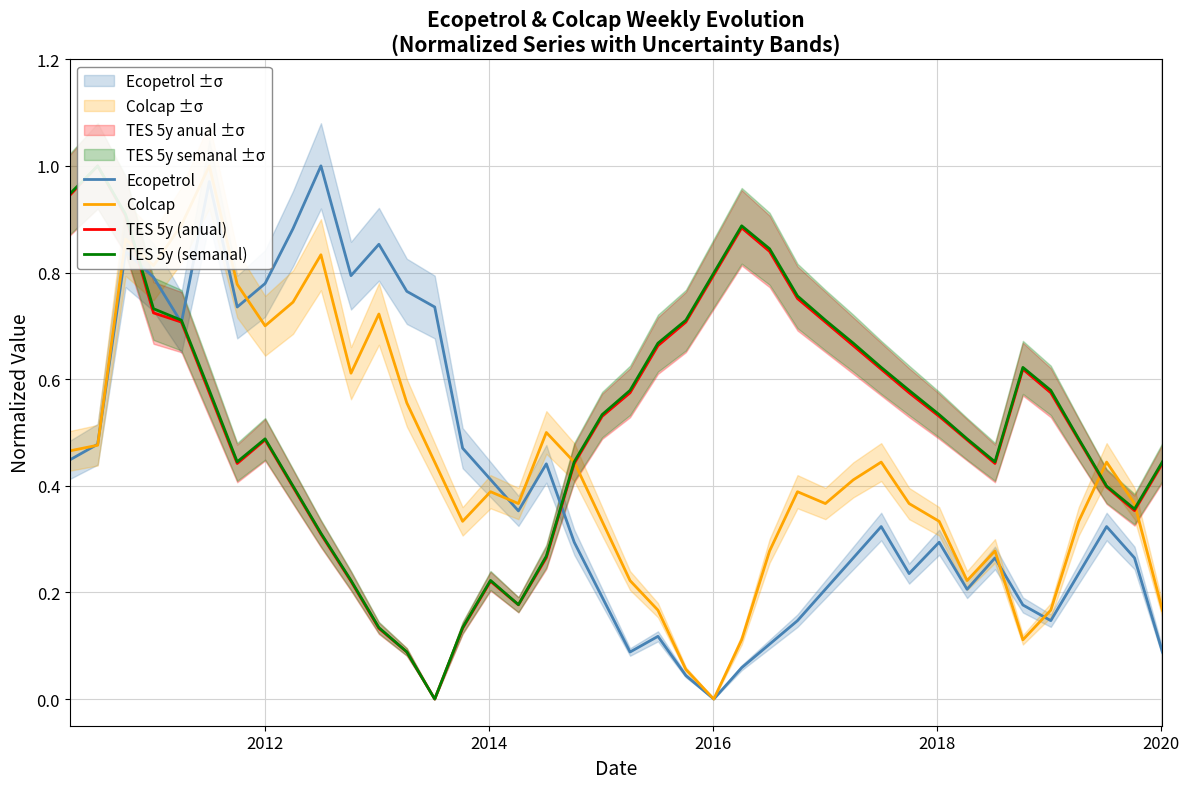

How many data points in Colcap are above 0?

39